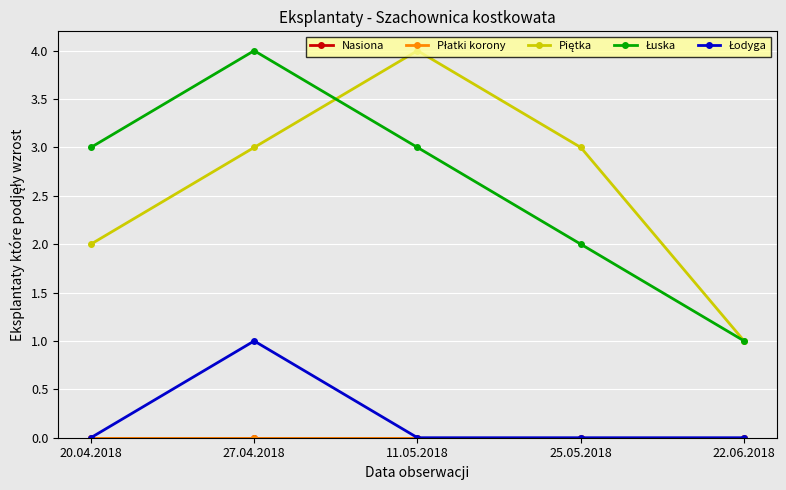

How many Łuska values are between 2 and 3?

3